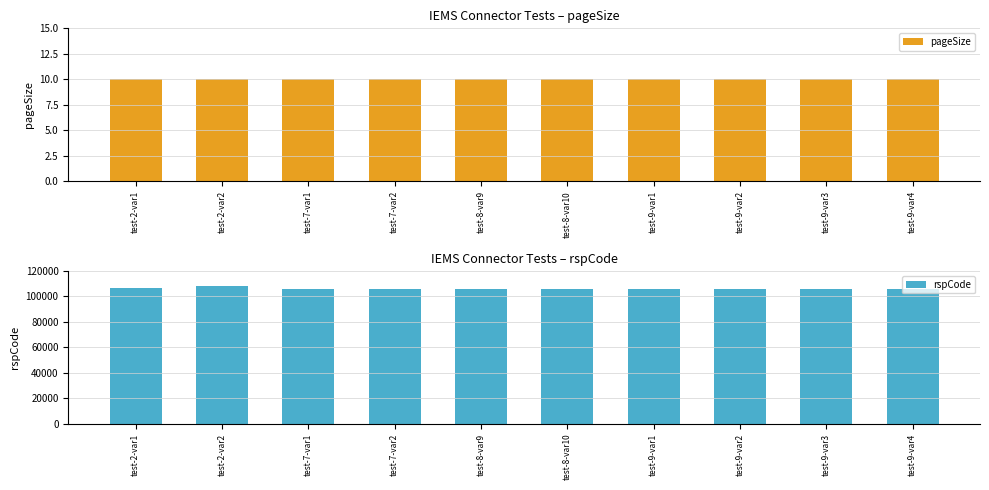

Between test-7-var1 and test-8-var9, which is larger?

test-7-var1